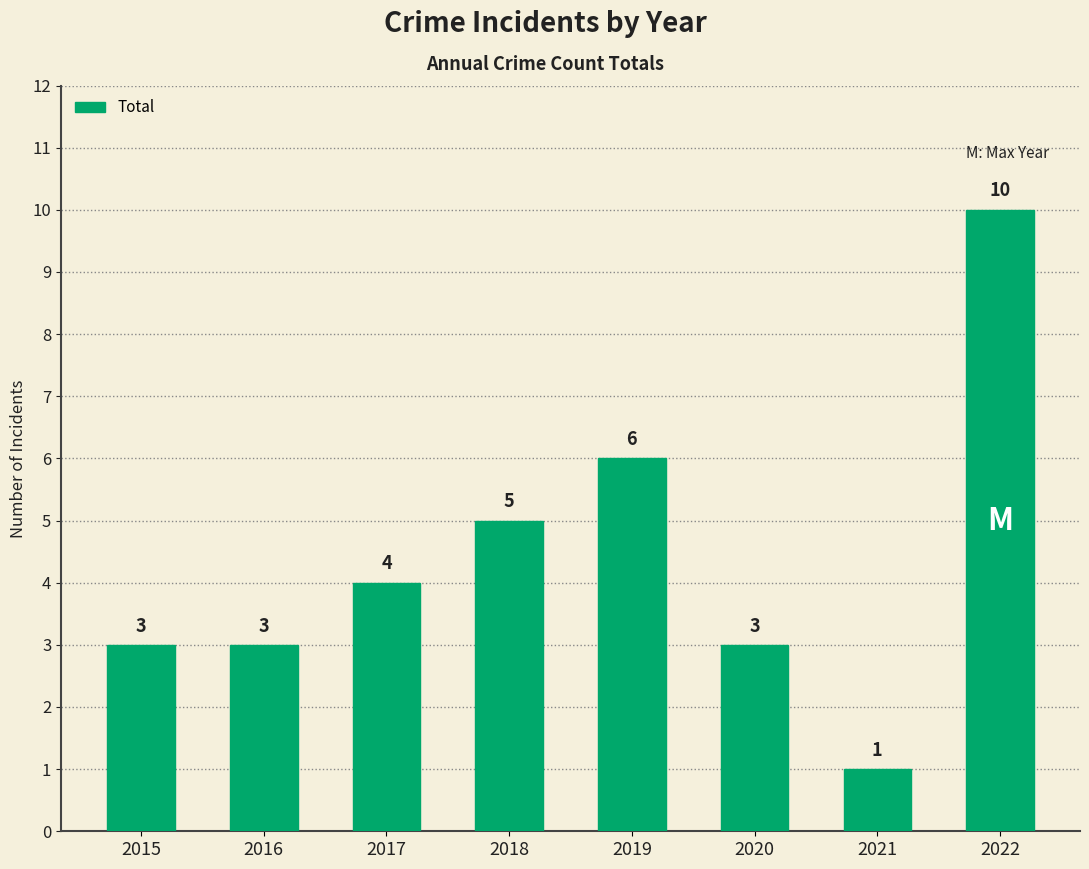

What is the value of the 7th bar from the left?

1